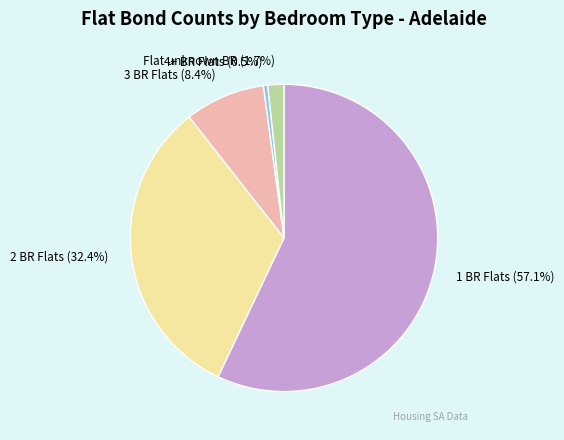

Which slice is the largest?

1 BR Flats